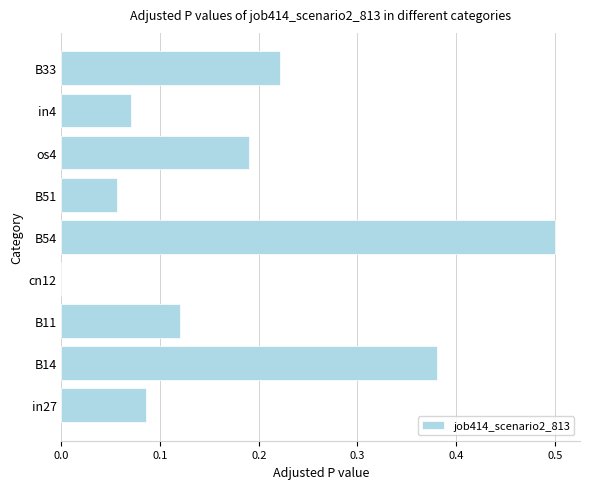

True or false: the data shows 0.0 at B51.

False